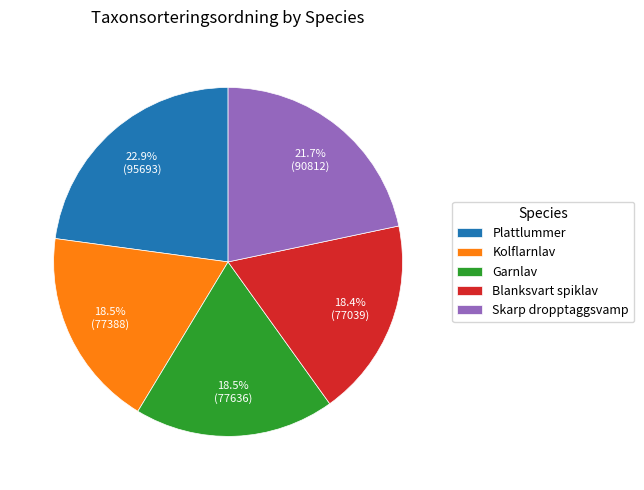

Approximately how many times larger is the value at Skarp dropptaggsvamp compared to Kolflarnlav?

1.2